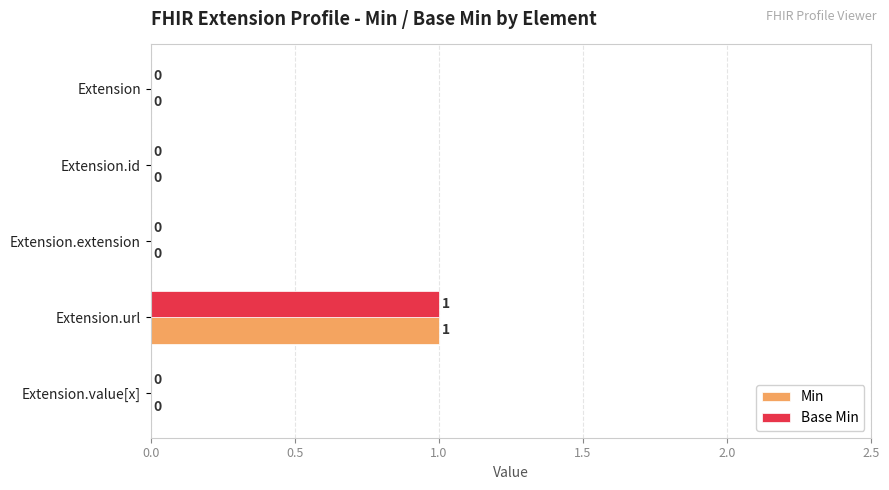

How many values in Base Min are above zero?

1